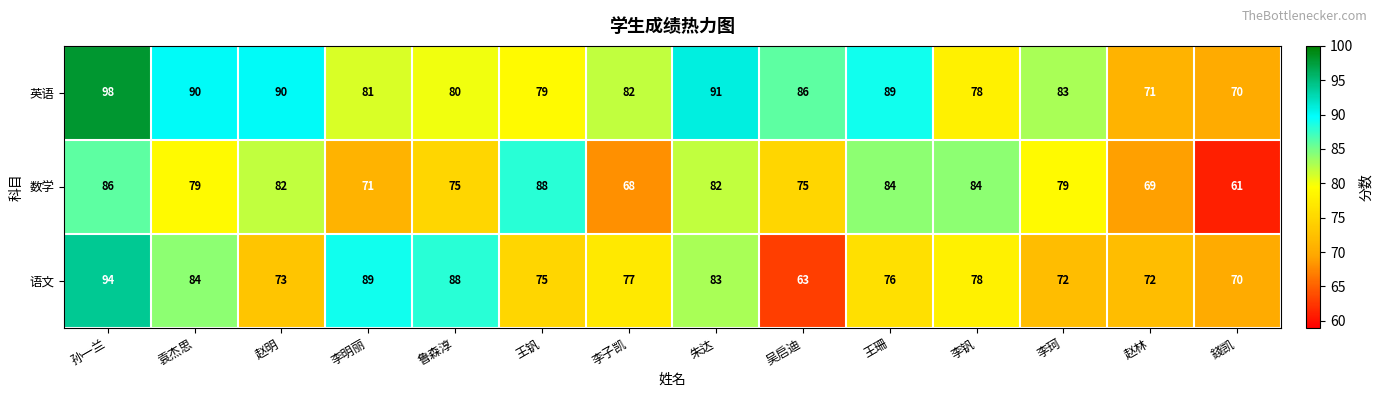

What is the sum of the 语文 values at 鲁森淳 and 李明丽?

177